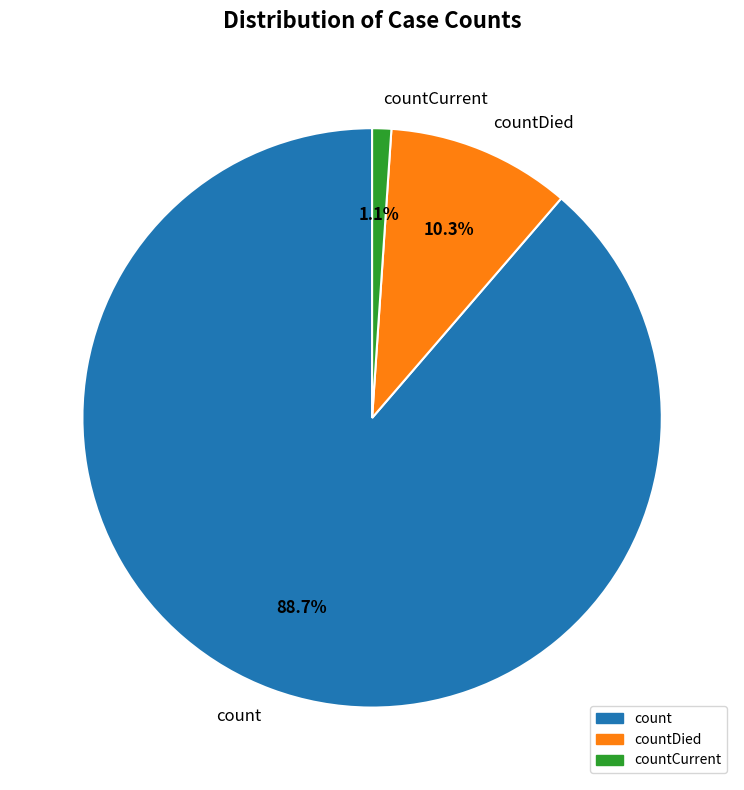

Is it true that count is 89% of the pie?

True